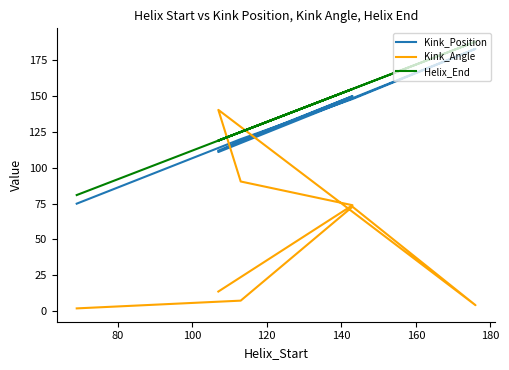

What is the average value of the Kink_Angle series?

53.2